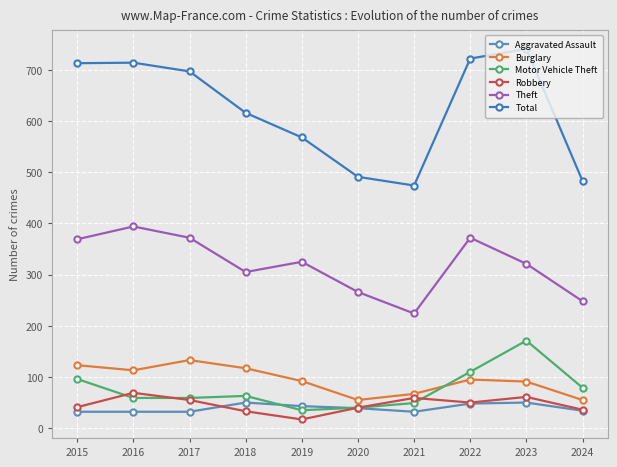

Which category has the highest value in the Burglary series?

2017